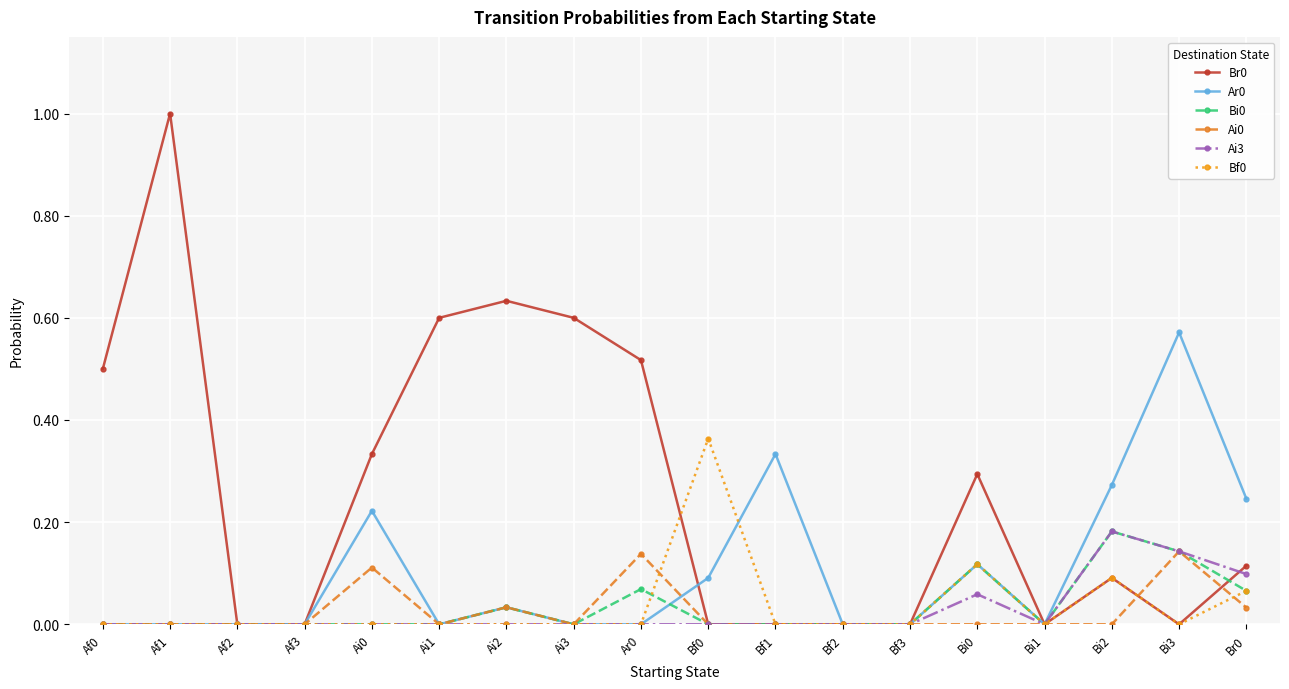

True or false: Ai3 has a value of 0.1 at Br0.

True